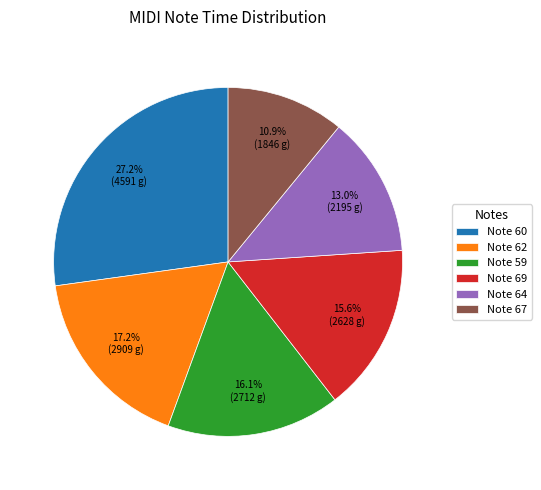

Is there a majority slice in this chart?

No